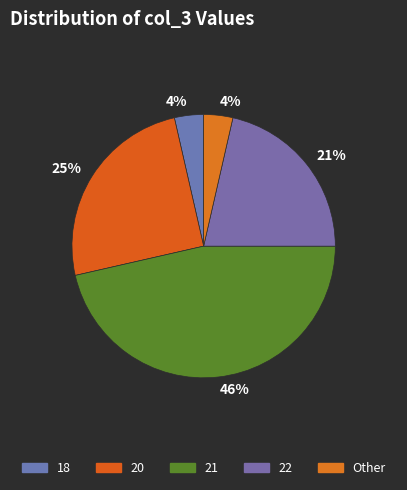

How many slices are in this pie chart?

5